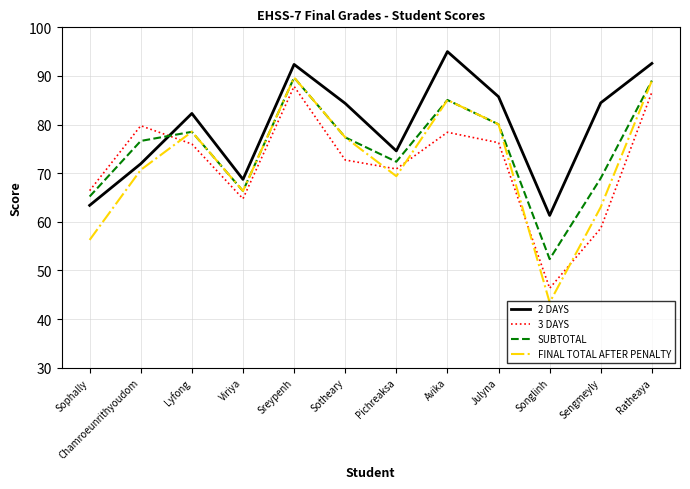

What are all the series names shown in the legend?

2 DAYS, 3 DAYS, SUBTOTAL, FINAL TOTAL AFTER PENALTY